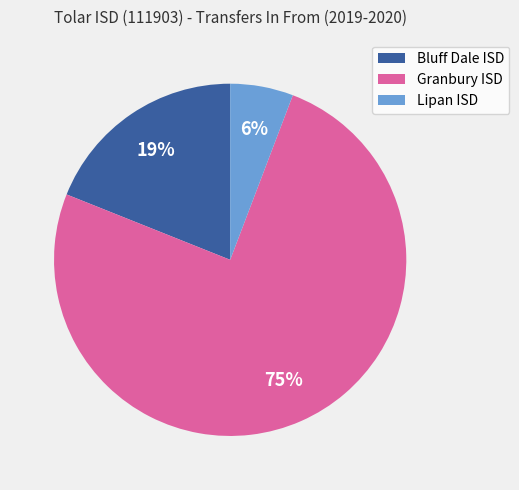

True or false: Granbury ISD accounts for 86% of the total.

False